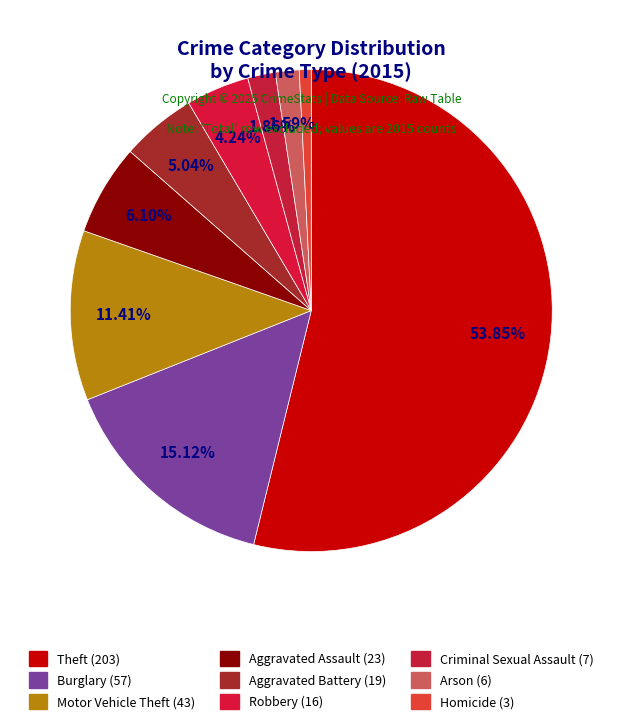

What is the majority slice?

Theft